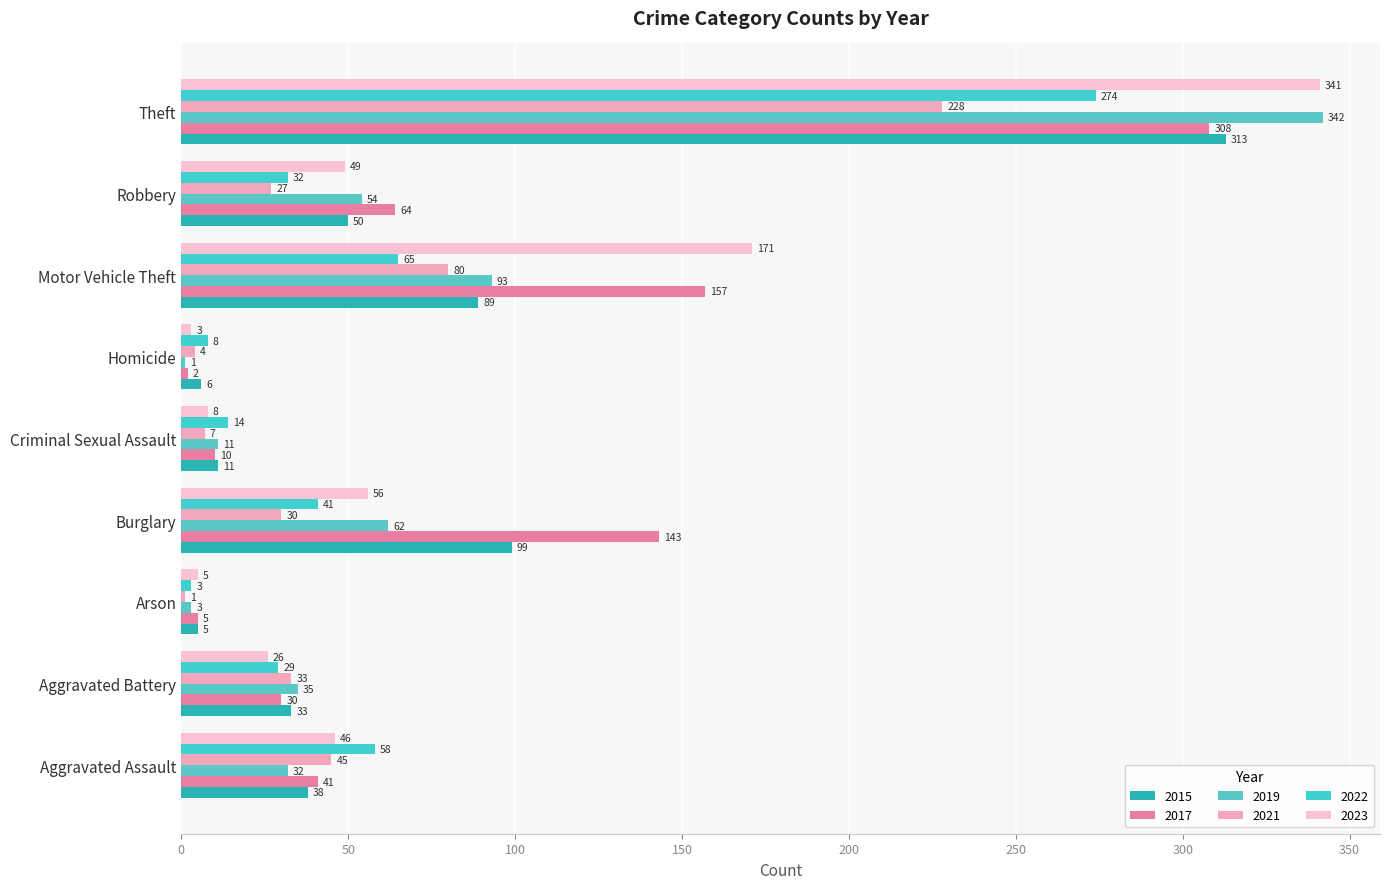

Is the value of 2023 at Motor Vehicle Theft greater than the value of 2019 at Arson?

Yes